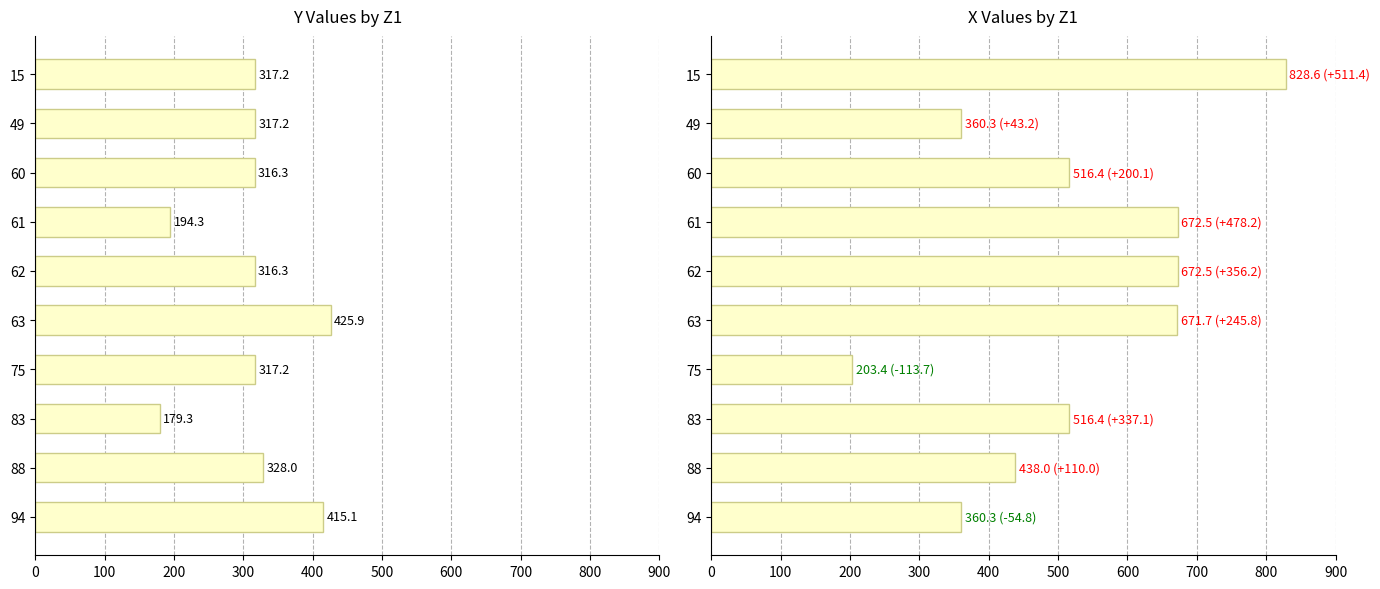

What are all the series names shown in the legend?

Y, X